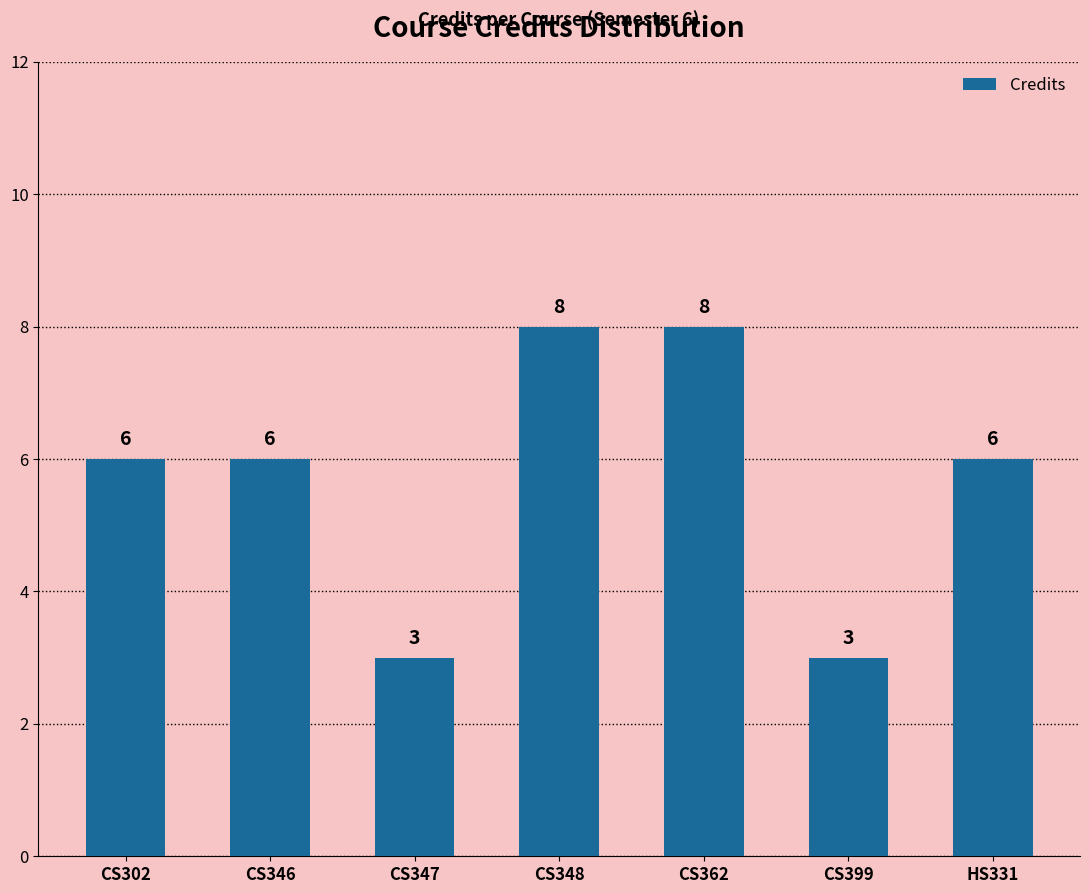

Count the values in the range 3 to 8.

7